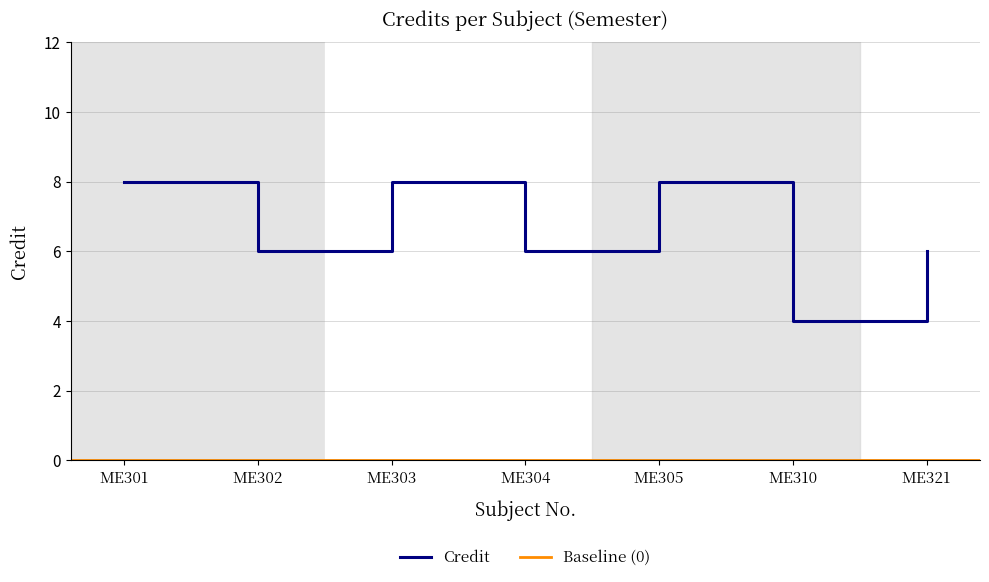

How many values are between 6 and 8?

6